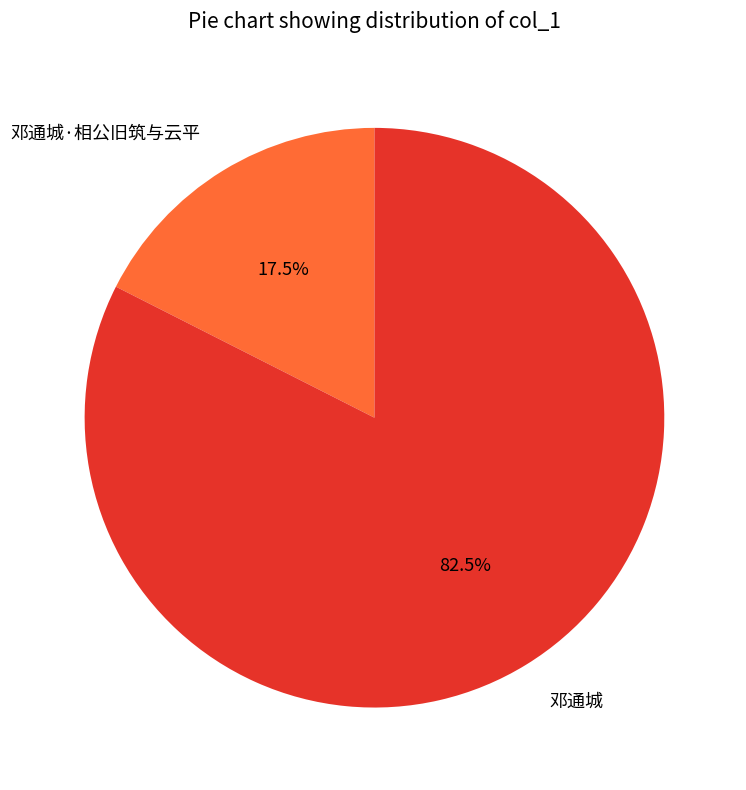

To the nearest percent, what is the average slice percentage?

50%